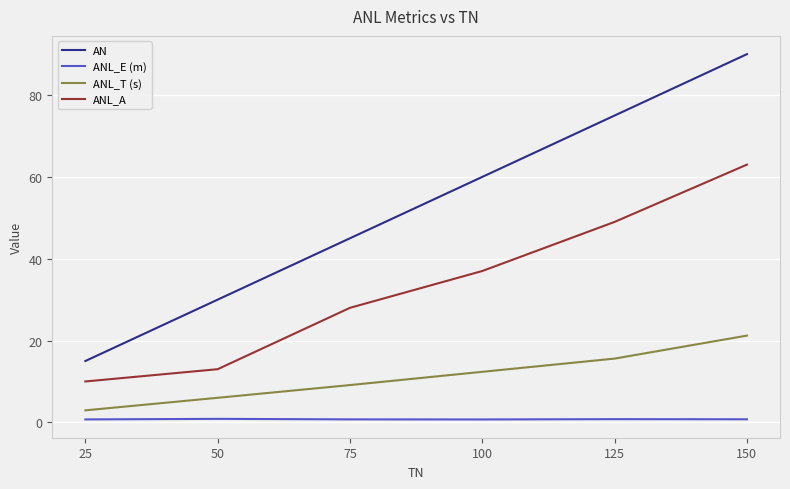

List the series in order of their peak value, lowest first.

ANL_E (m), ANL_T (s), ANL_A, AN